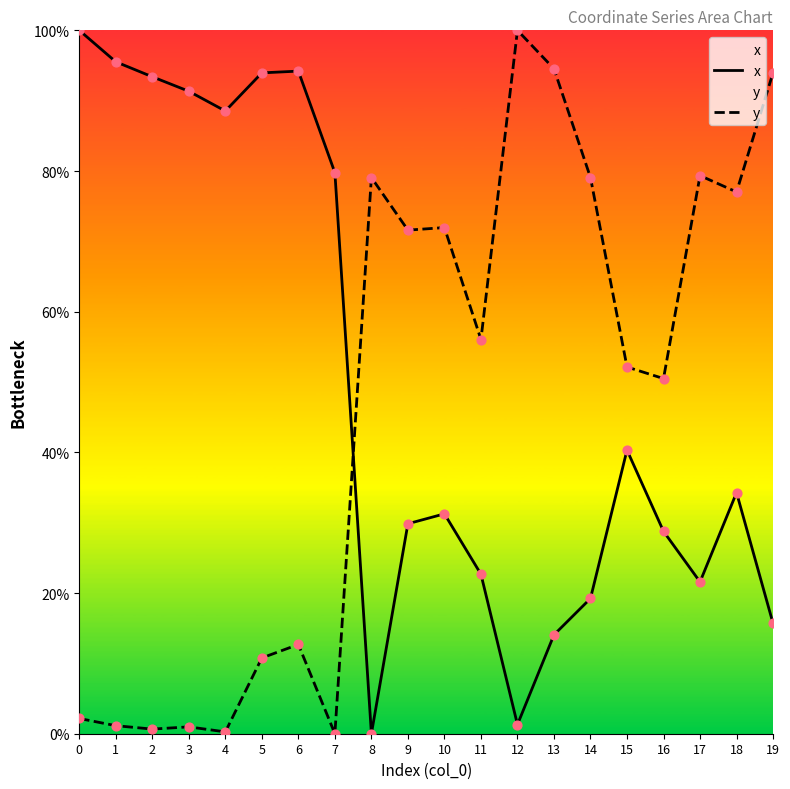

Which series contains the lowest Y value?

x